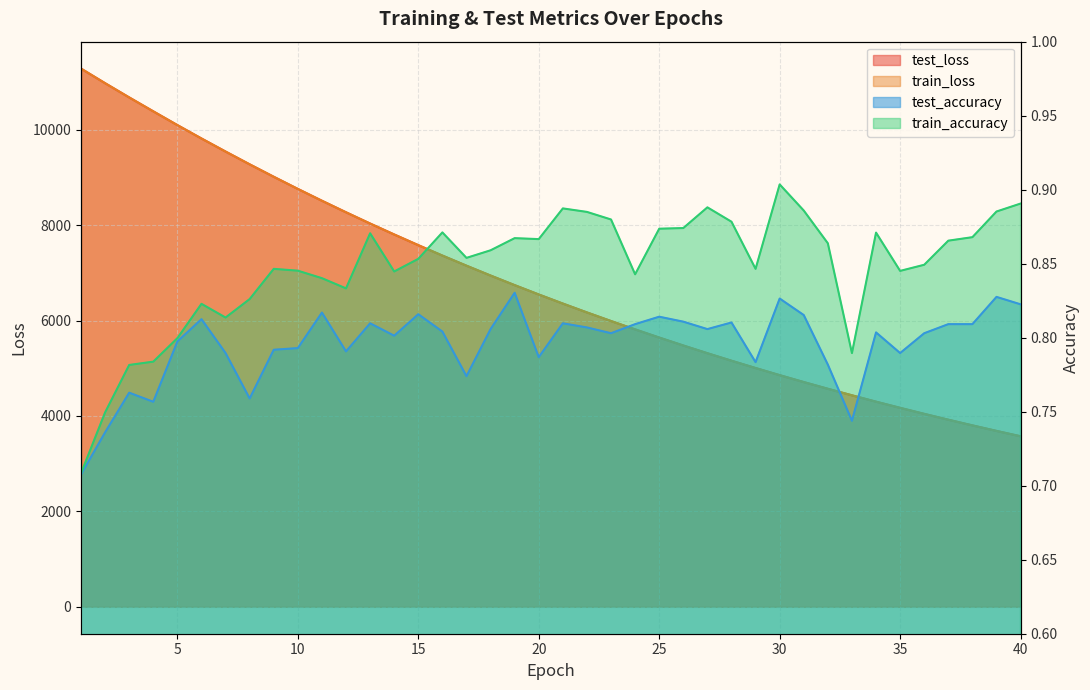

What is the minimum value shown in the chart?

0.7